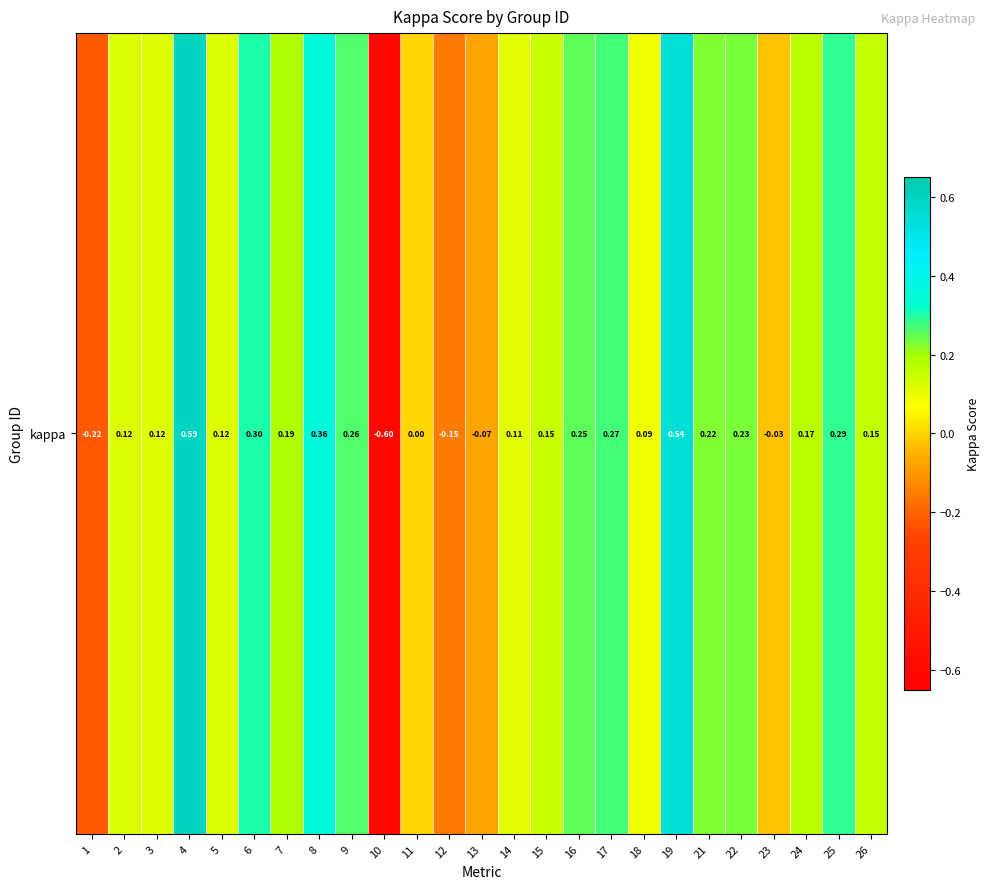

Which has a higher value, 19 or 15?

19